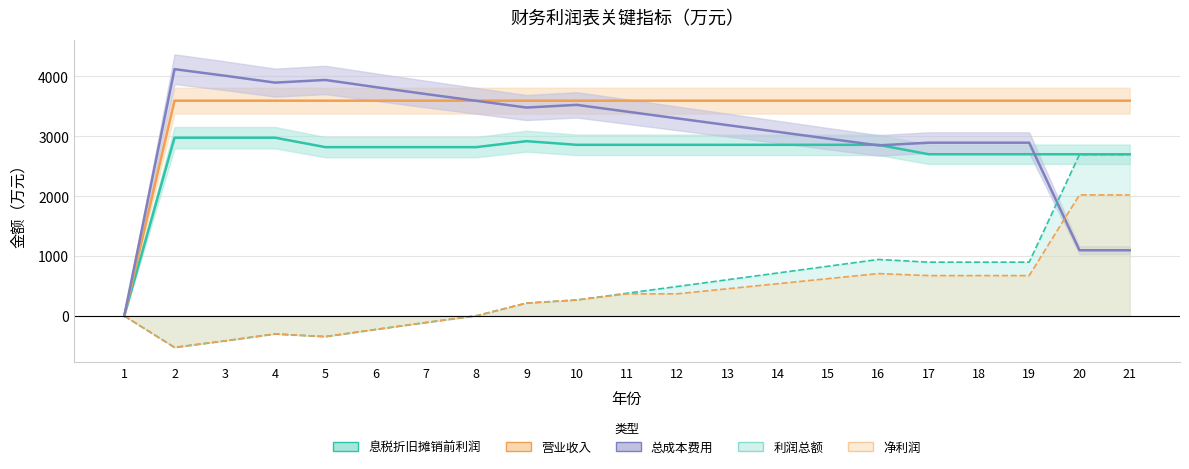

How many times do 营业收入 and 总成本费用 cross each other?

1